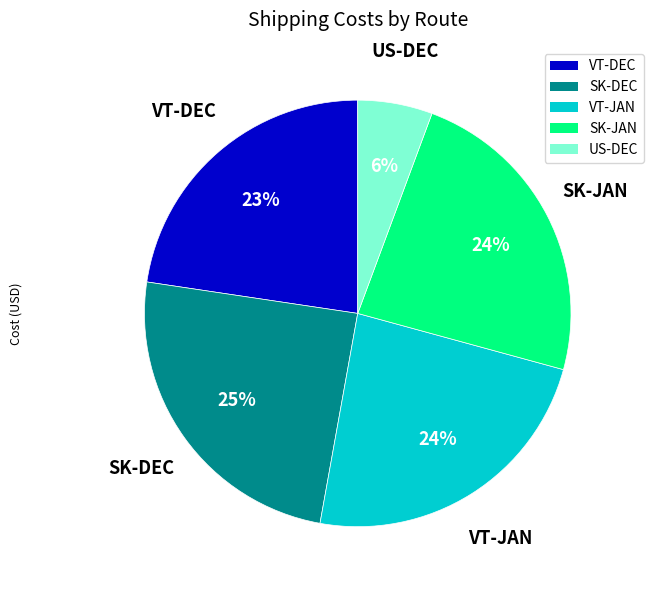

Does US-DEC represent more than half of the total?

No